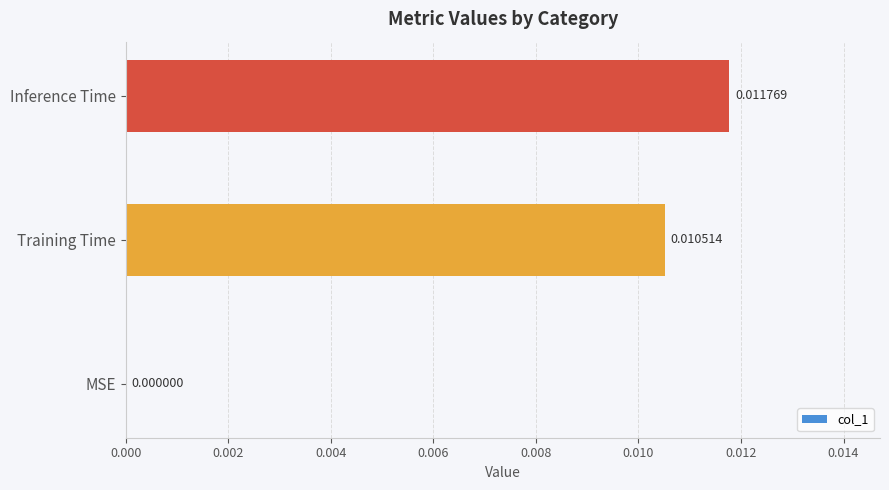

Which label corresponds to the largest value in the chart?

Inference Time